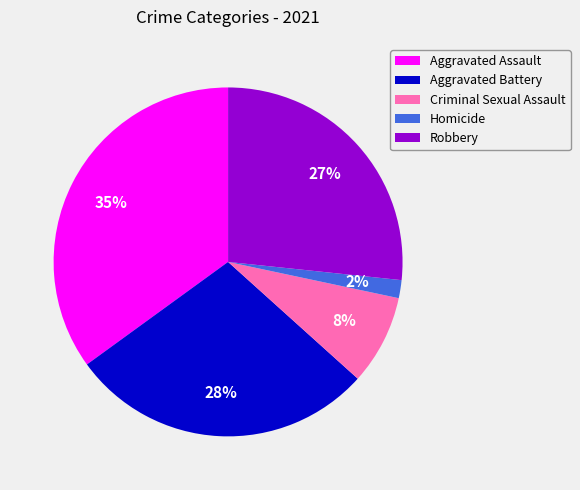

How many slices are in this pie chart?

5